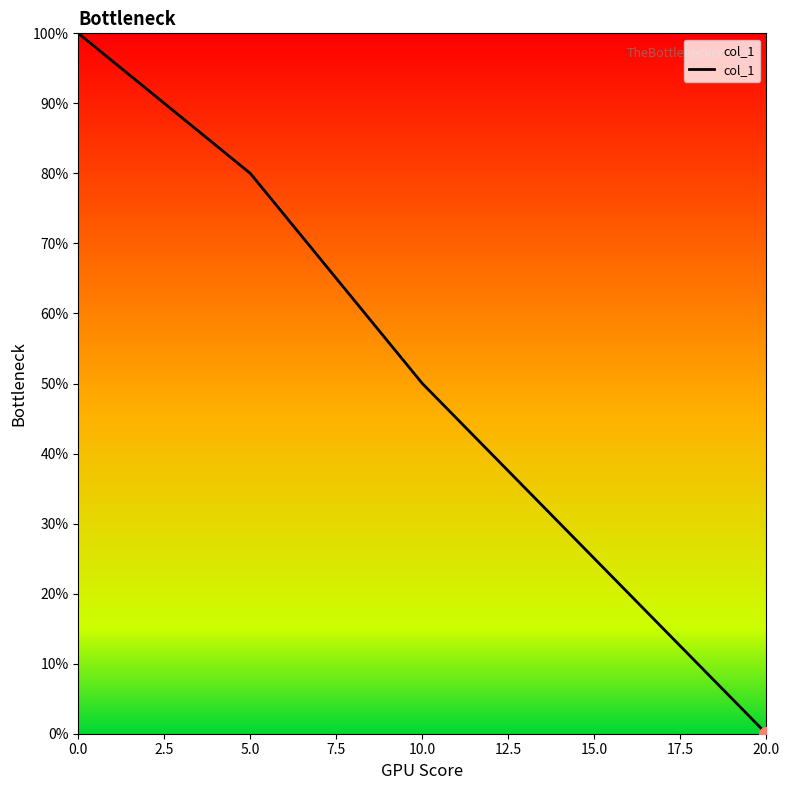

What is the difference between the maximum and second lowest values?

0.8